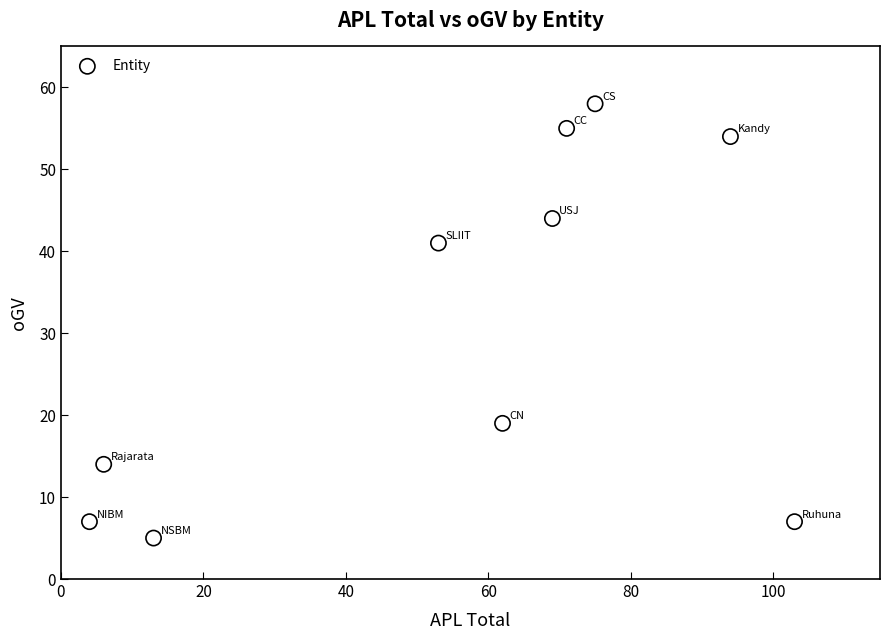

What Y value in the scatter plot is closest to 31?

41